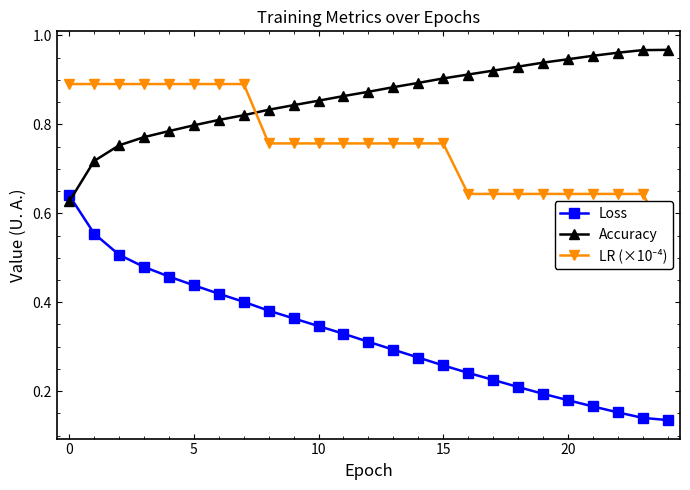

Reading right to left, list all the values displayed in this chart.

Loss: 0.1	0.1	0.2	0.2	0.2	0.2	0.2	0.2	0.2	0.3	0.3	0.3	0.3	0.3	0.3	0.4	0.4	0.4	0.4	0.4	0.5	0.5	0.5	0.6	0.6
Accuracy: 1.0	1.0	1.0	1.0	0.9	0.9	0.9	0.9	0.9	0.9	0.9	0.9	0.9	0.9	0.9	0.8	0.8	0.8	0.8	0.8	0.8	0.8	0.8	0.7	0.6
LR (×10⁻⁴): 0.5	0.6	0.6	0.6	0.6	0.6	0.6	0.6	0.6	0.8	0.8	0.8	0.8	0.8	0.8	0.8	0.8	0.9	0.9	0.9	0.9	0.9	0.9	0.9	0.9